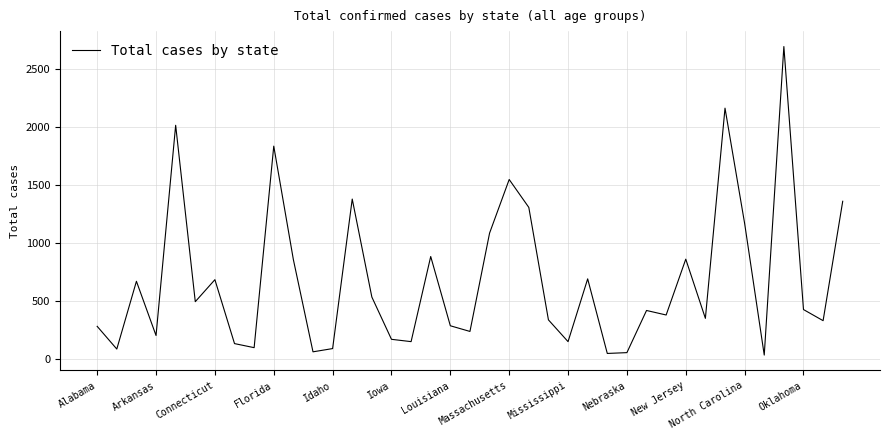

What is the difference between the maximum and minimum values?

2664